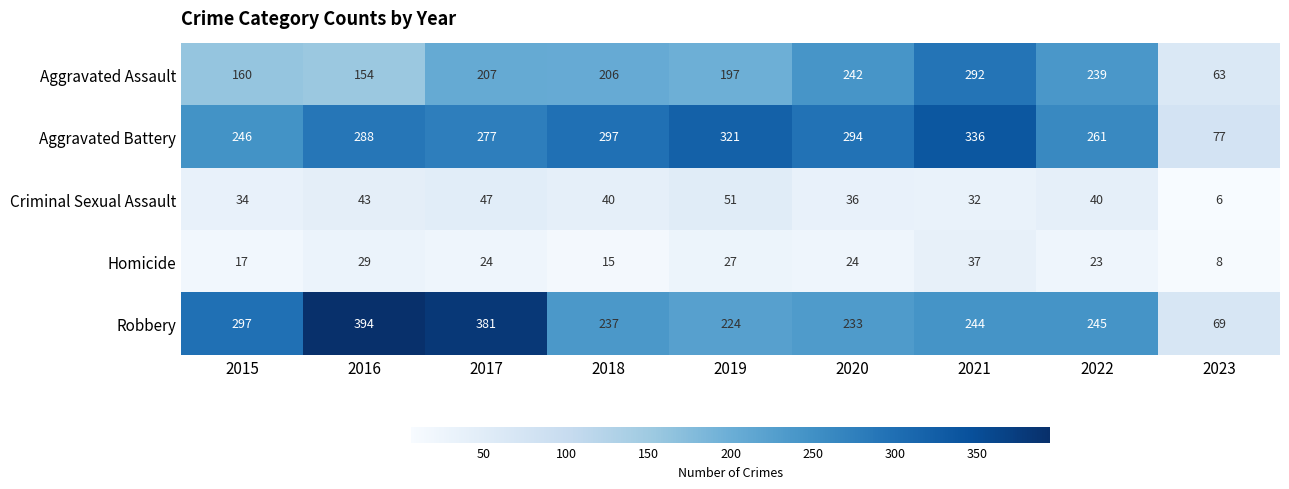

What is the total value across all series at 2020?

829